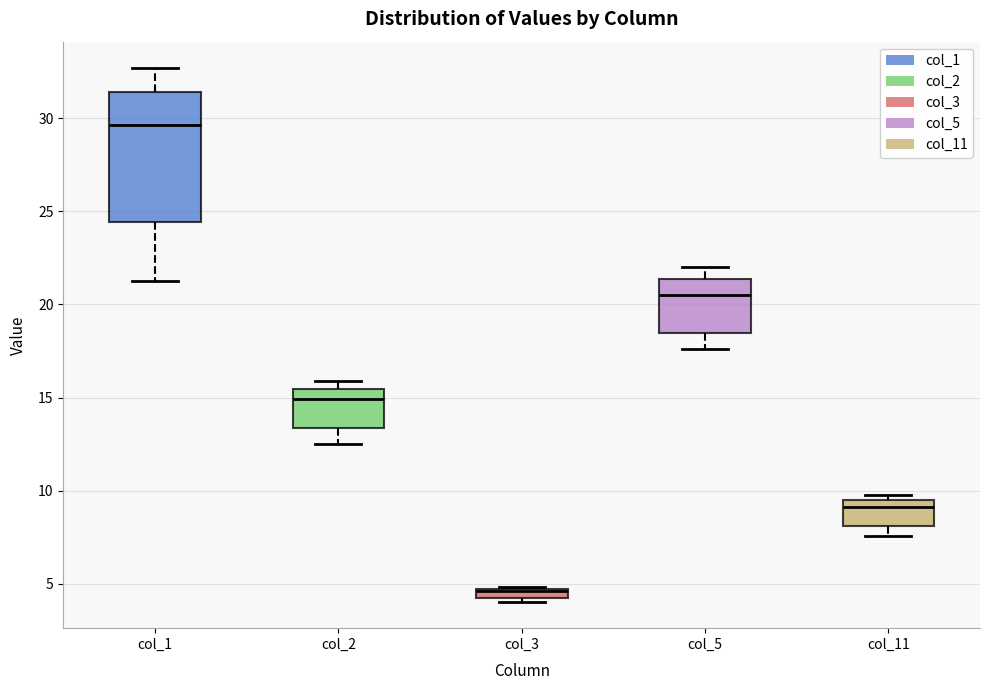

Where is the lower edge of the box for col_5 on the y-axis? The values are not printed on the chart, so give them approximately, as read against the axis.

18.5